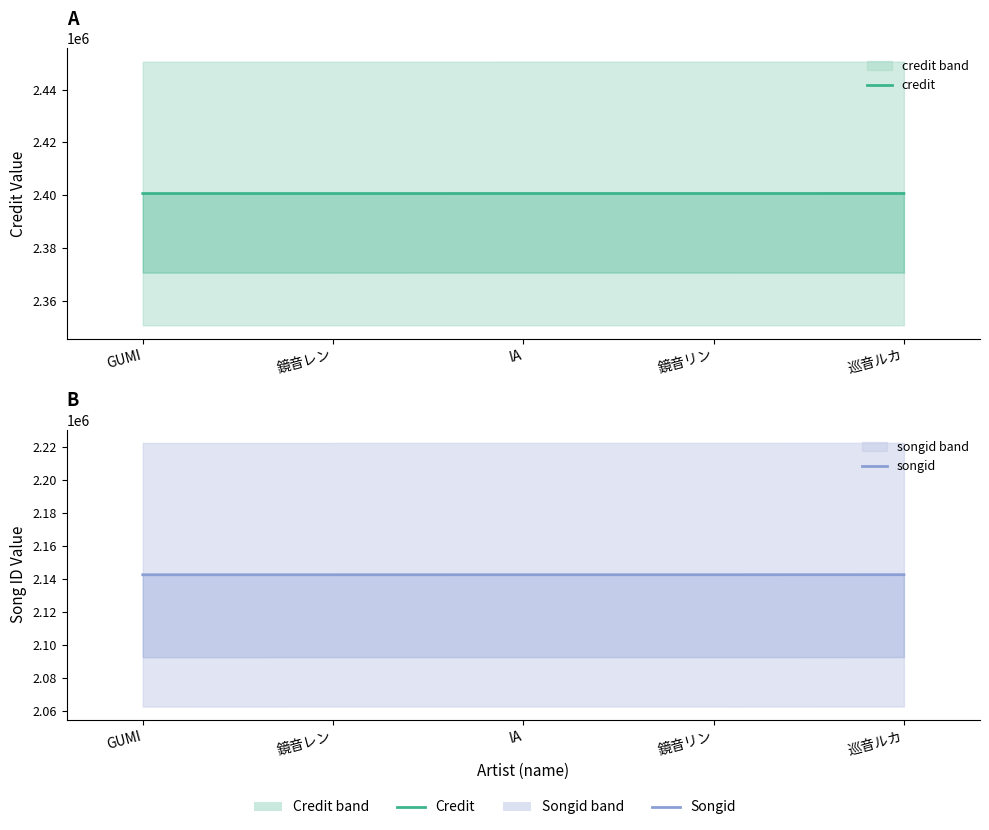

What is the lowest value of the songid series?

2142437